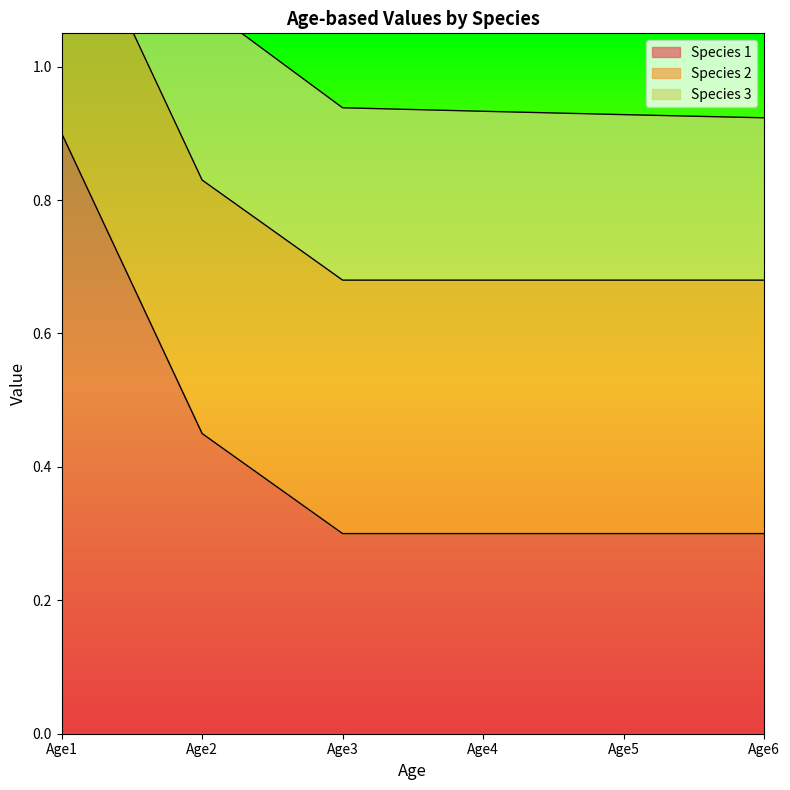

Which label corresponds to the largest value in the chart?

Age1